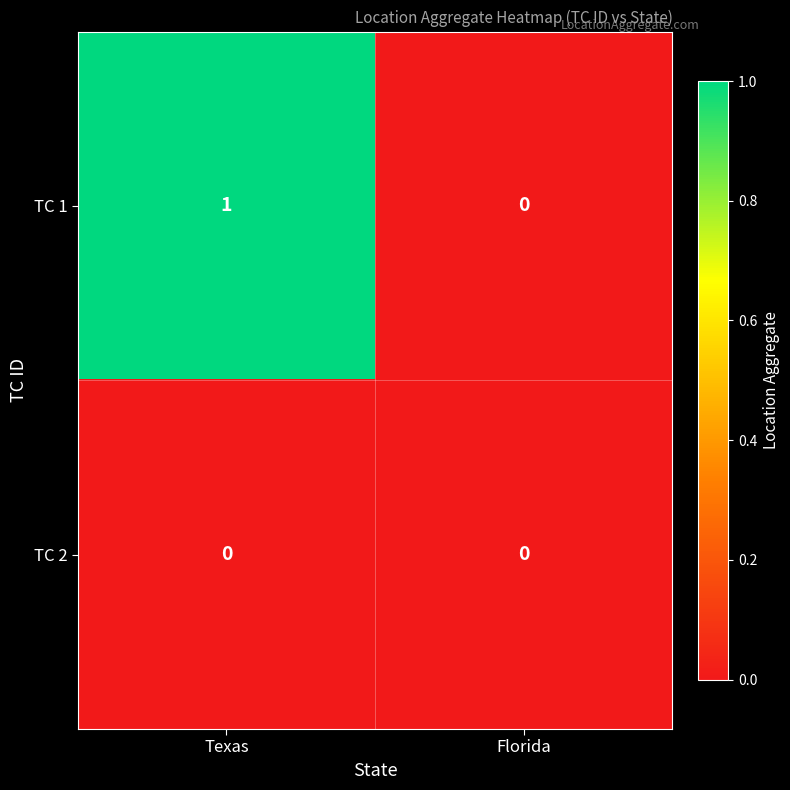

Count the number of data series in this chart.

2